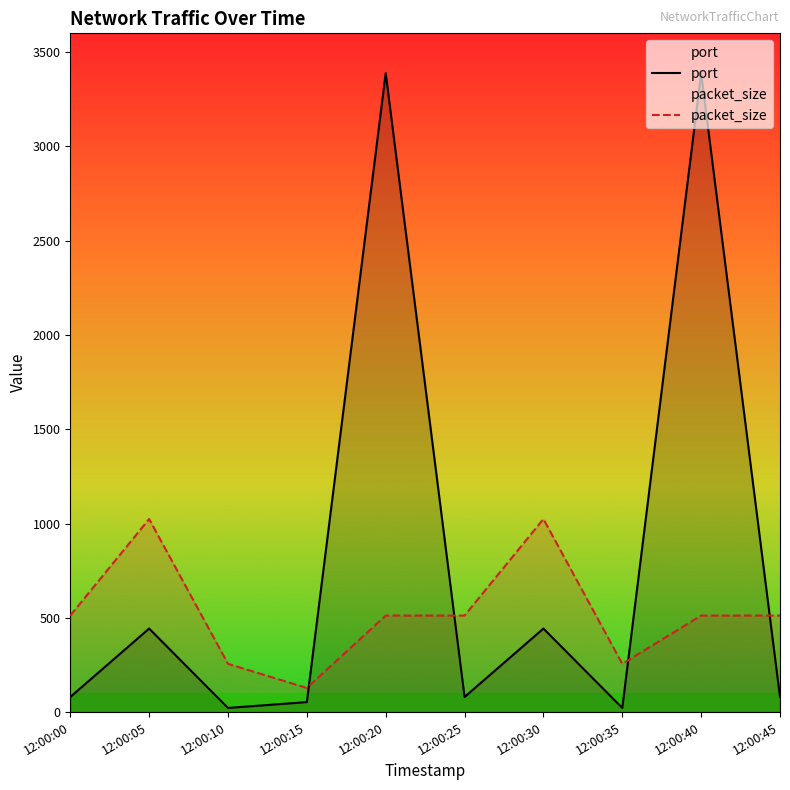

The value of port at 12:00:20 is 5087. True or false?

False